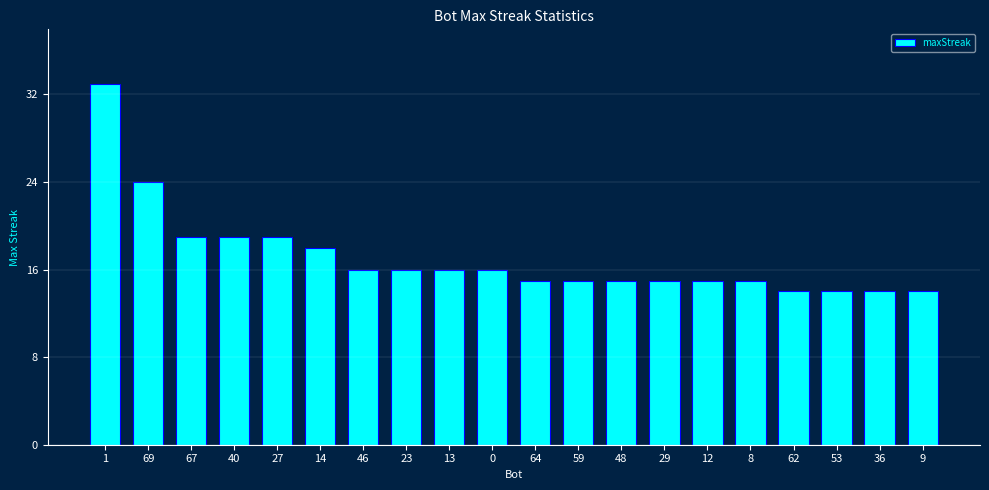

The chart shows a value of 15 at 29. True or false?

True